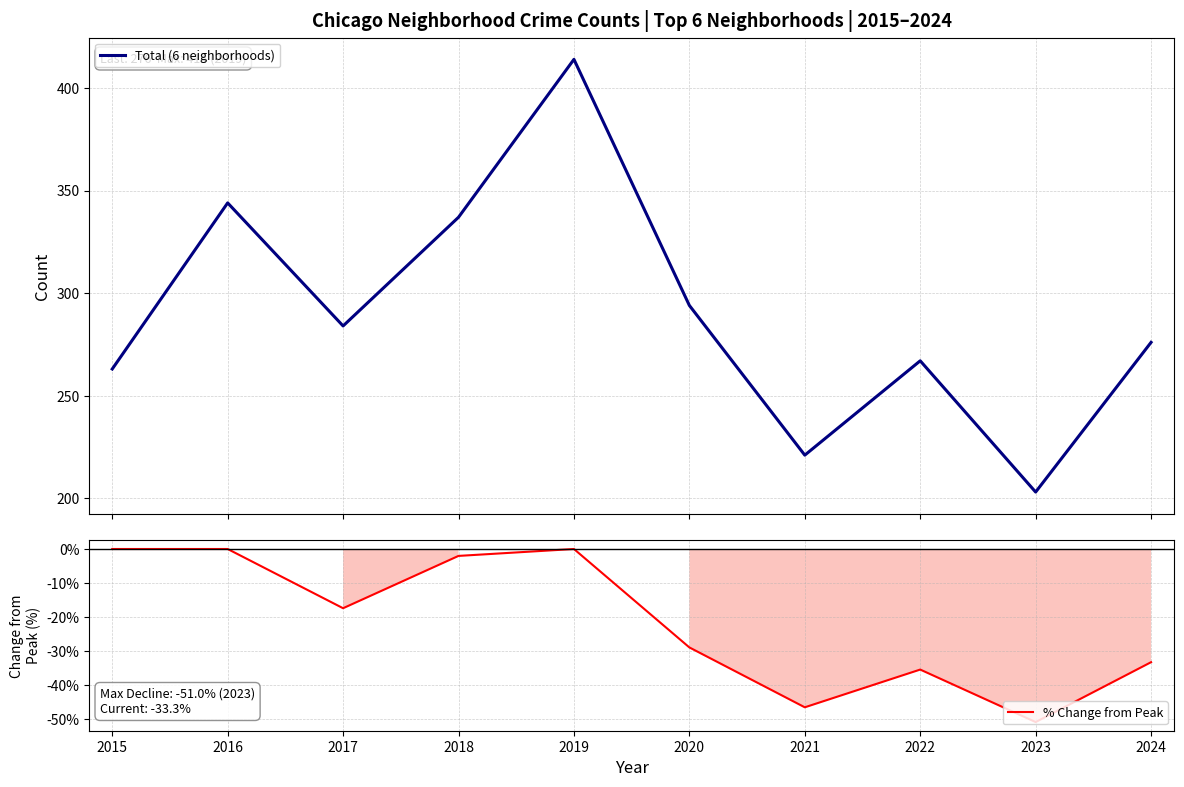

True or false: Total (6 neighborhoods) has more than 2 interior local peaks.

True